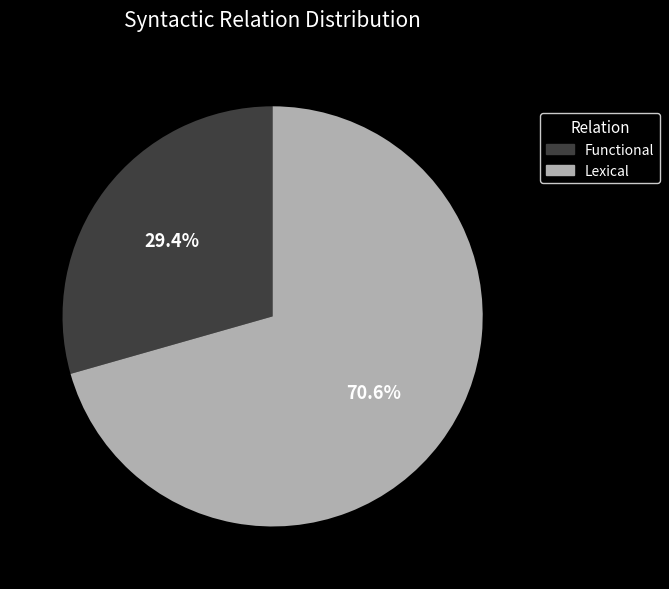

Is there a majority slice in this chart?

Yes